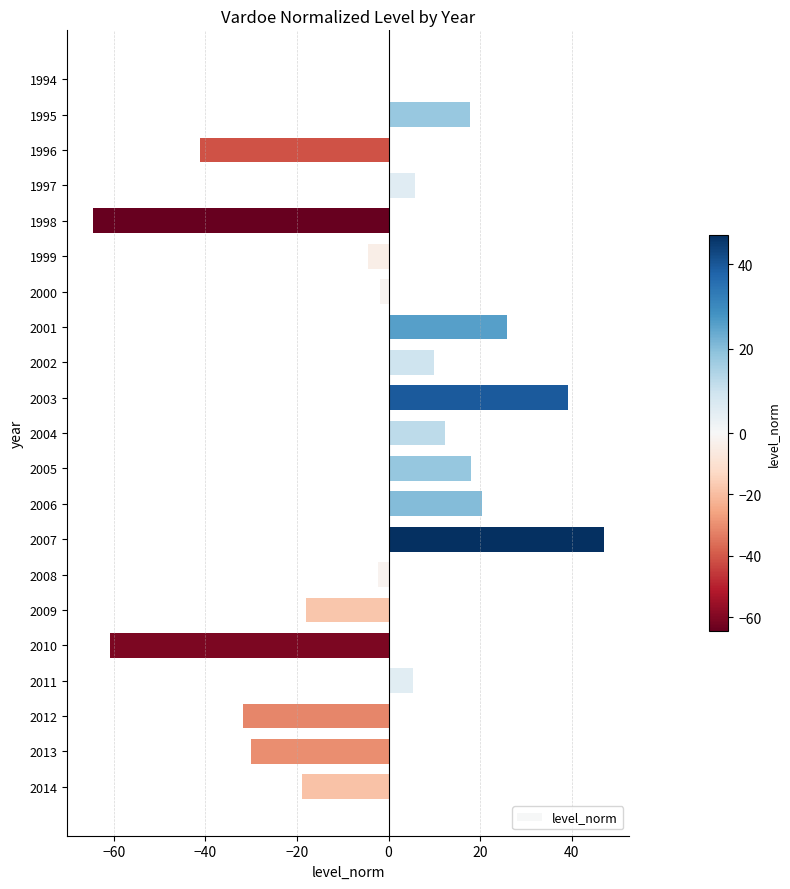

How many distinct data groups are displayed?

1